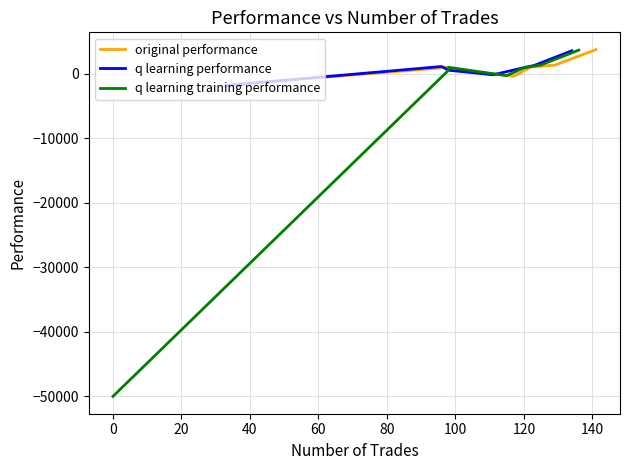

What is the difference between the maximum and minimum values in the q learning training performance series?

53690.5